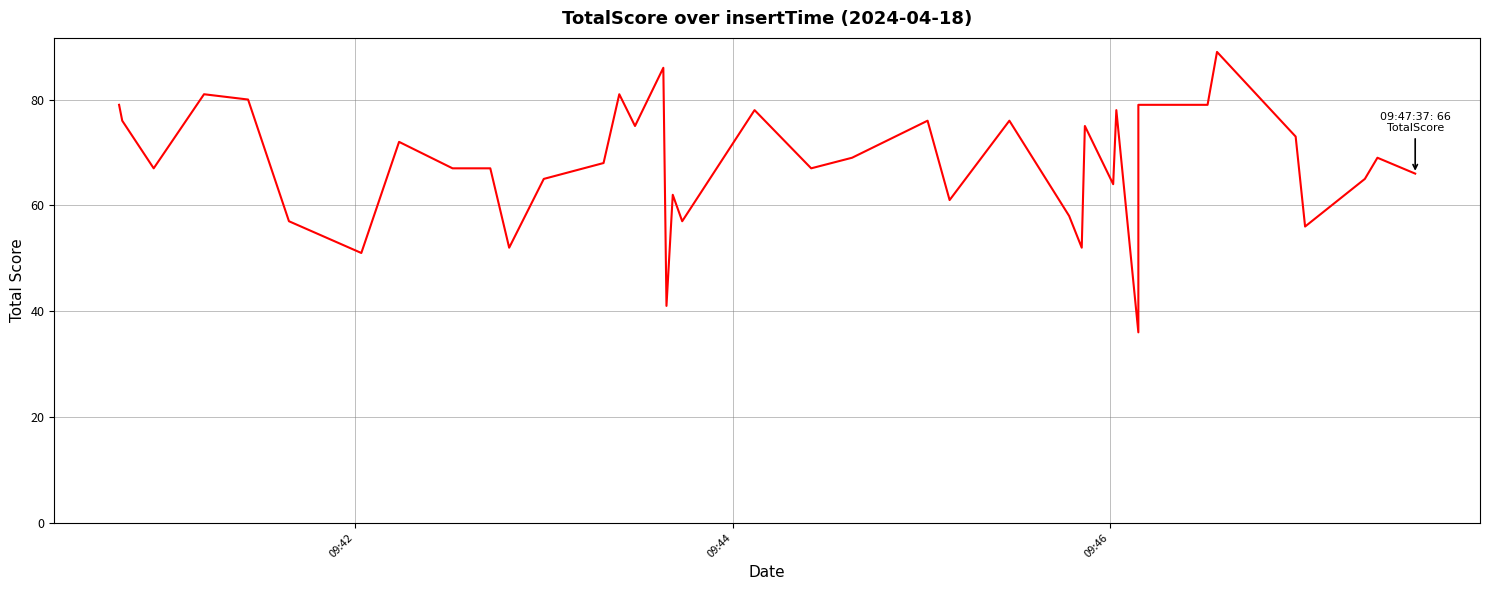

How many interior local peaks (higher than both neighbors) does the data have?

12